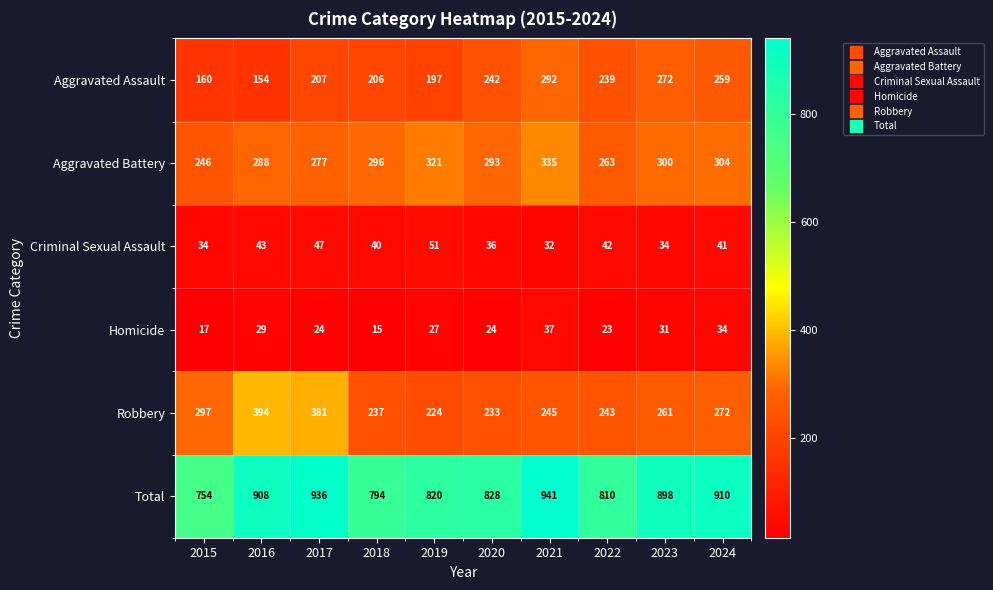

Count the number of data series in this chart.

6